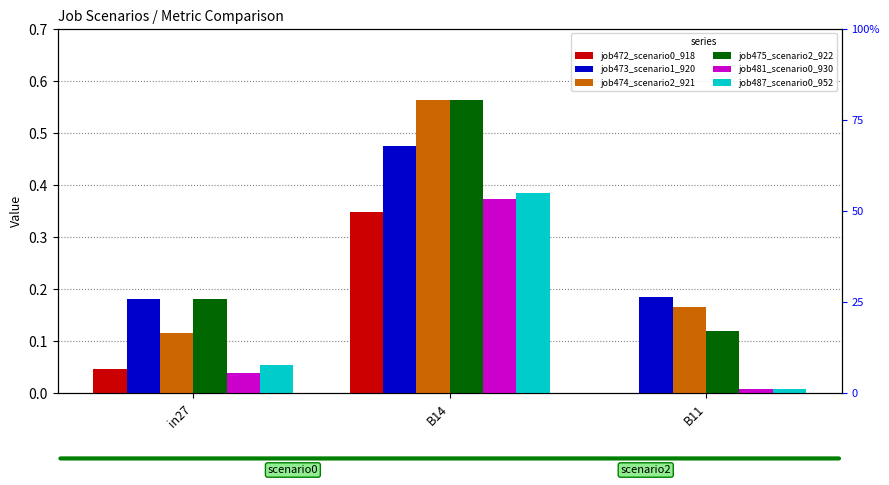

Which label corresponds to the largest value in the chart?

B14